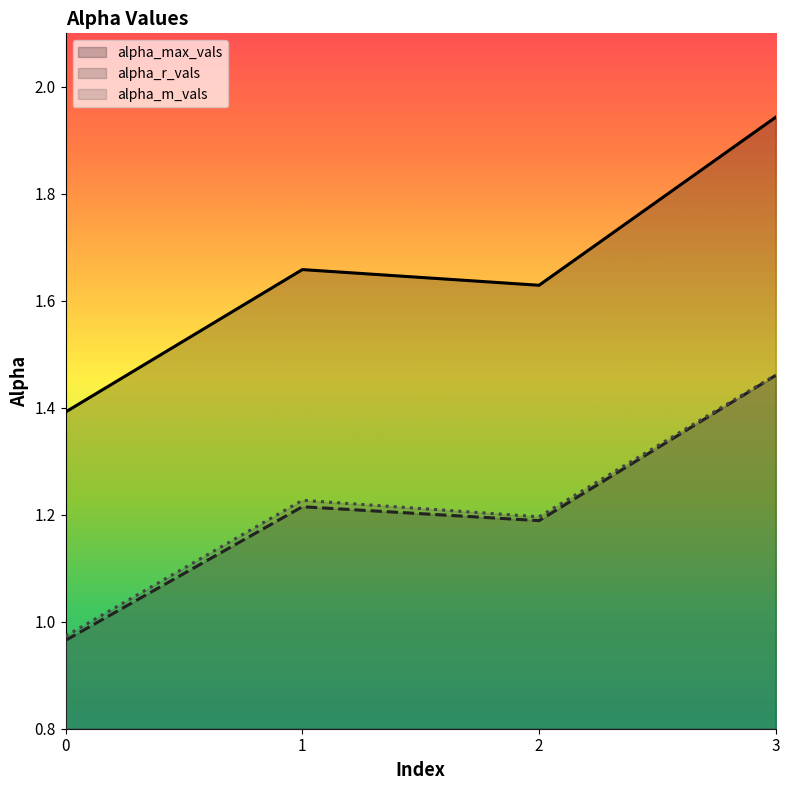

The value of alpha_m_vals at 0 is 1.0. True or false?

True